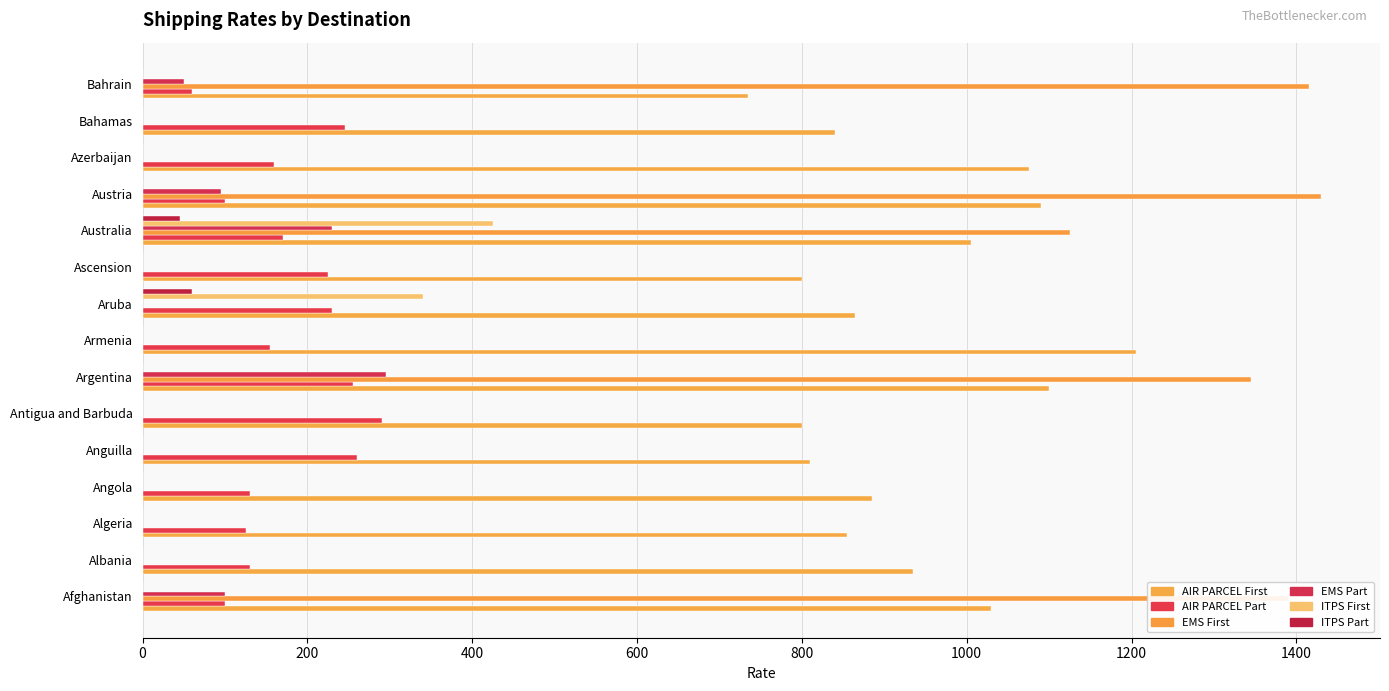

What is the sum of all EMS Part values?

770